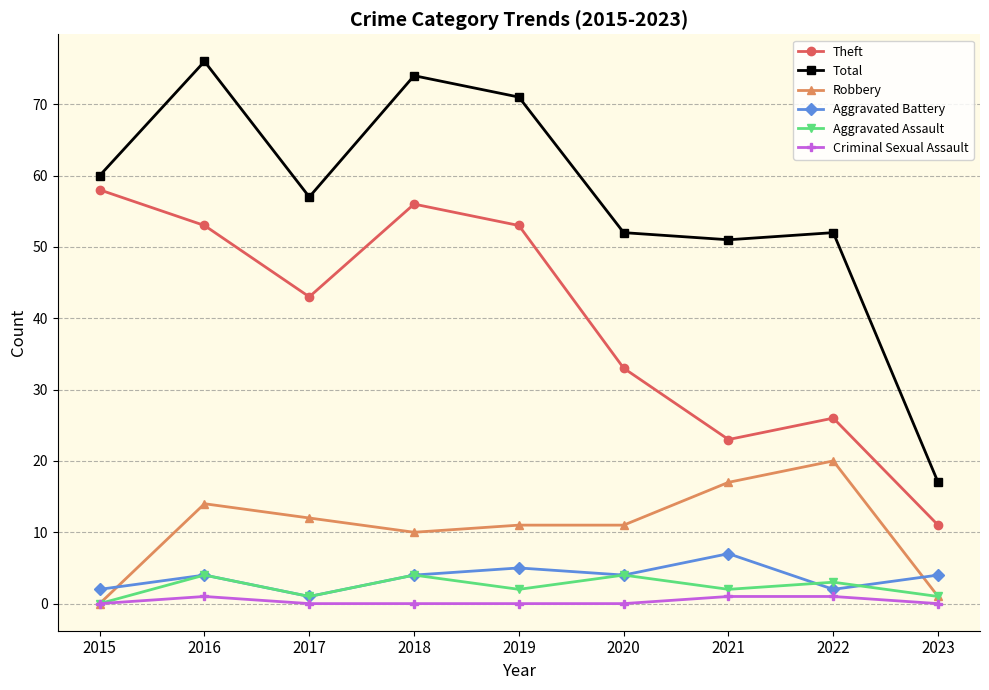

How many interior local peaks does the Aggravated Assault series have?

4